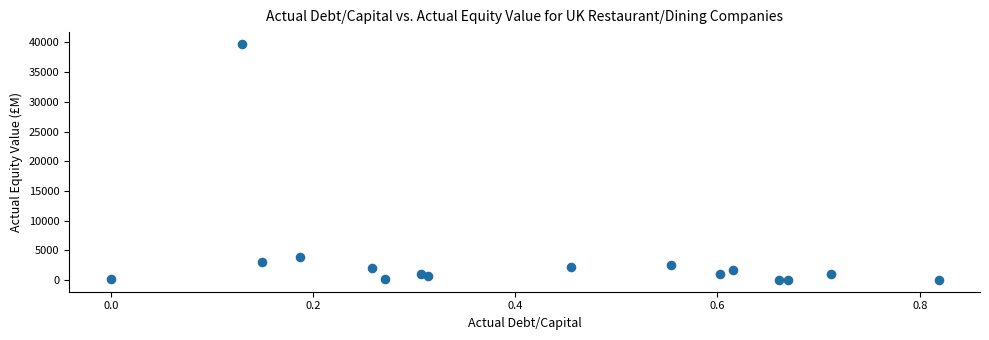

What Y value in the scatter plot is closest to 19888?

3846.6